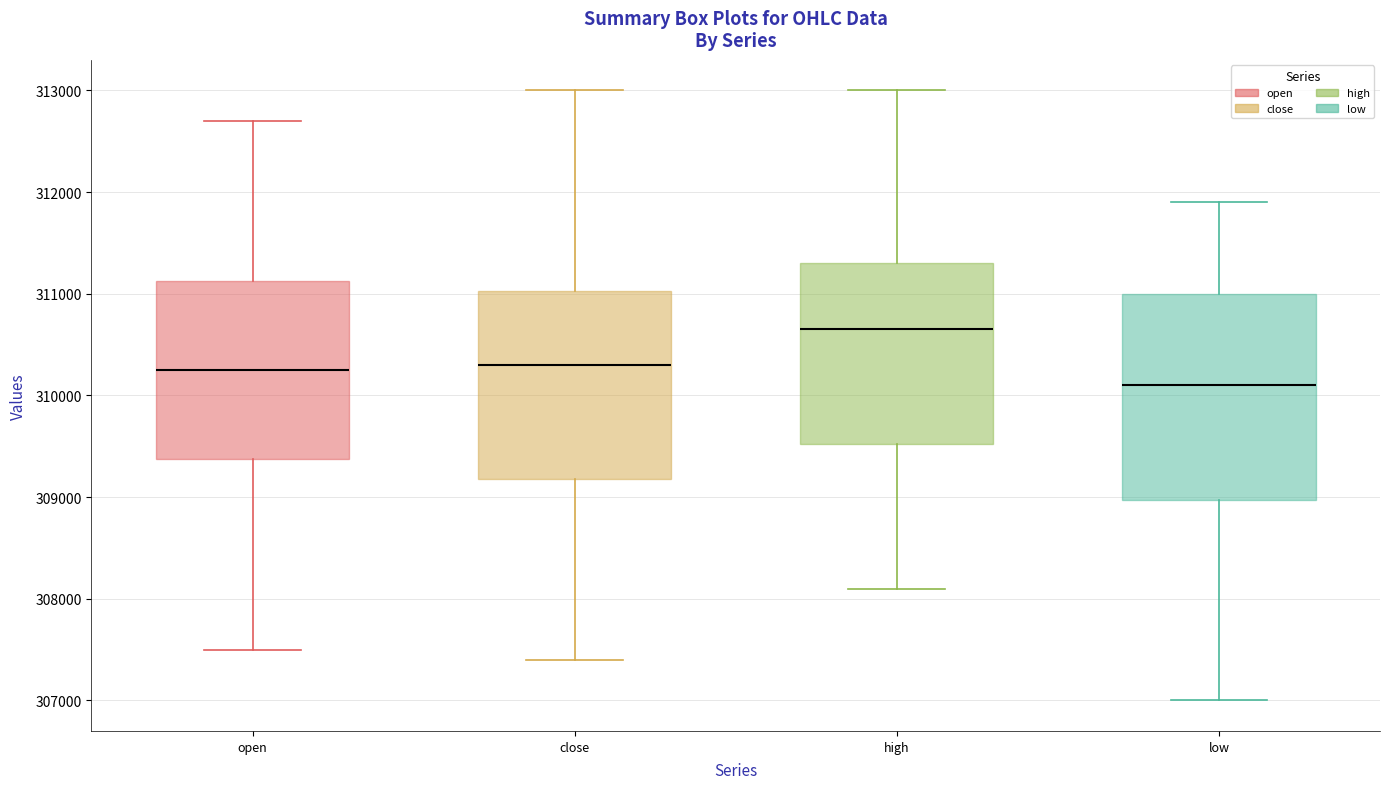

Reading left to right, transcribe this box plot: for each box, give where its median line is, the range the box spans, and where its two whiskers end, as read against the y-axis. The values are not printed on the chart, so give them approximately, as read against the axis.

open: median 310300, box 309400 to 311100, whiskers 307500 to 312700
close: median 310300, box 309200 to 311000, whiskers 307400 to 313000
high: median 310700, box 309500 to 311300, whiskers 308100 to 313000
low: median 310100, box 309000 to 311000, whiskers 307000 to 311900